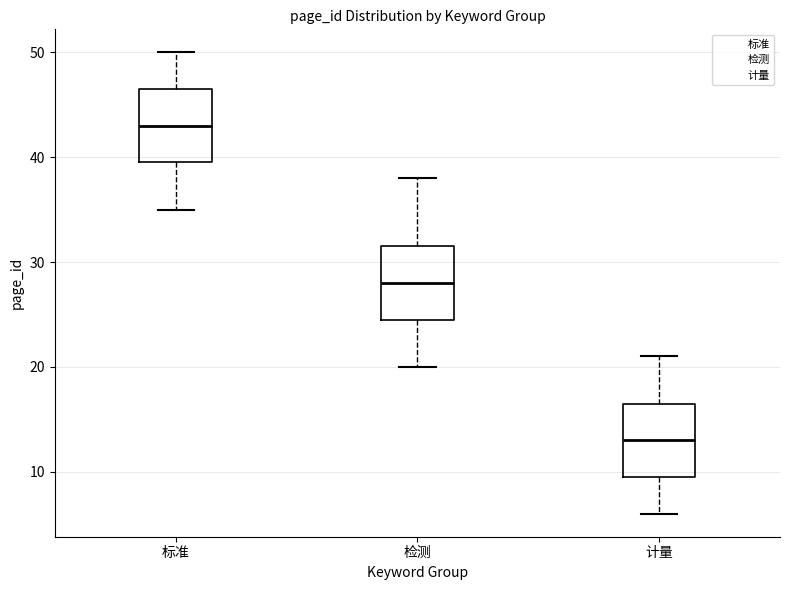

Where does the median line of the box for 计量 sit on the y-axis? The values are not printed on the chart, so give them approximately, as read against the axis.

13